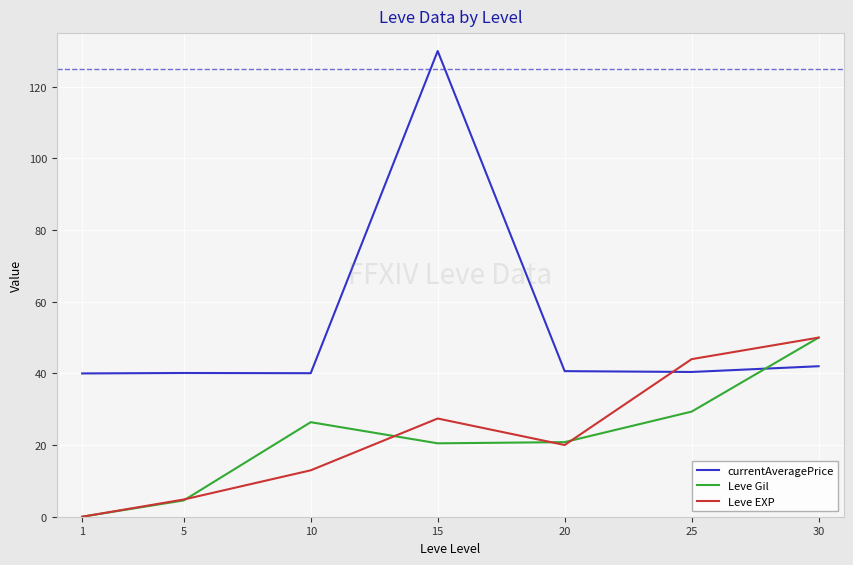

At which category is the sum across all series the highest?

15